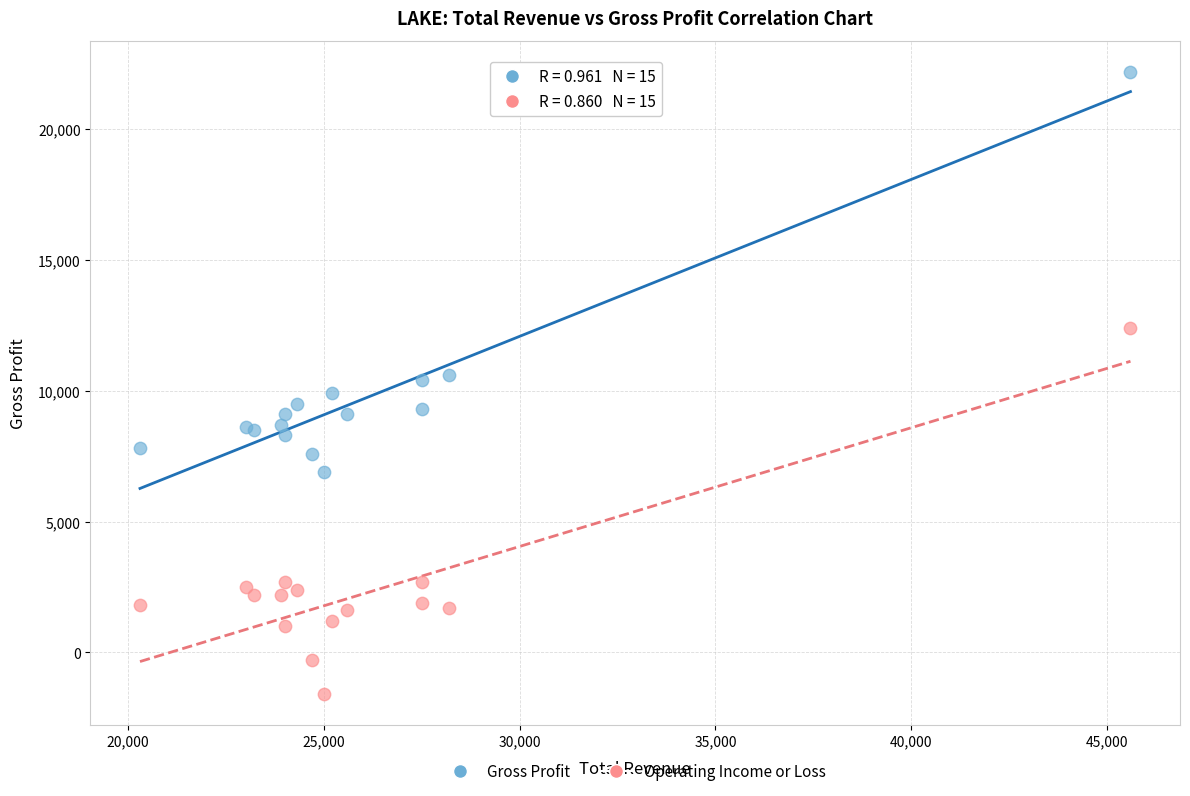

Which series contains the highest Y value?

Gross Profit